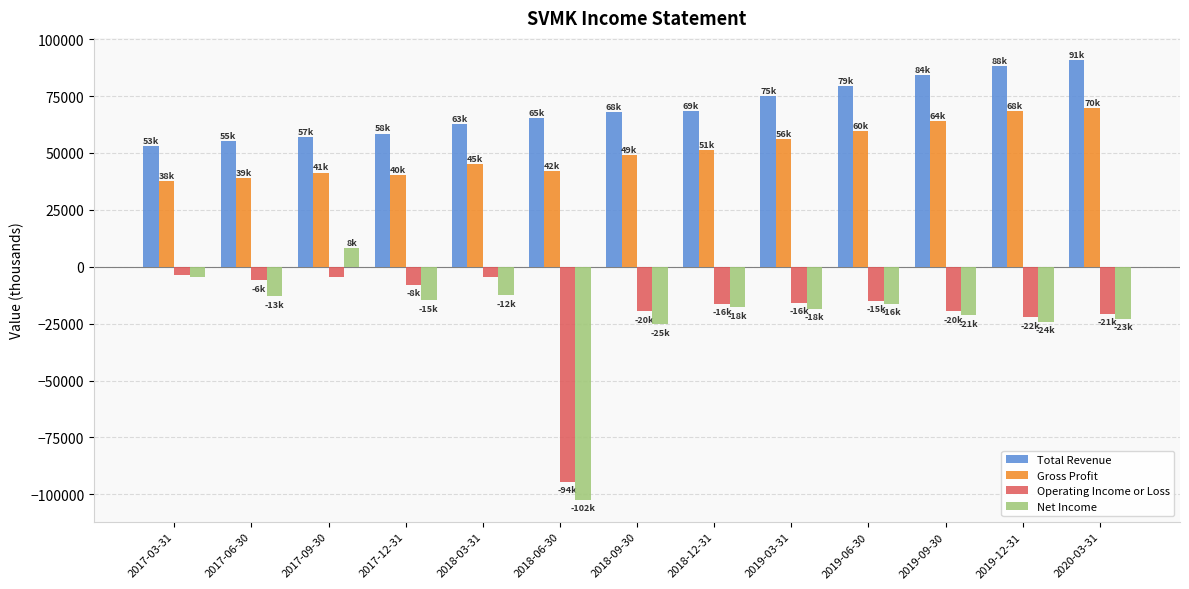

Which series has the largest total across all categories?

Total Revenue